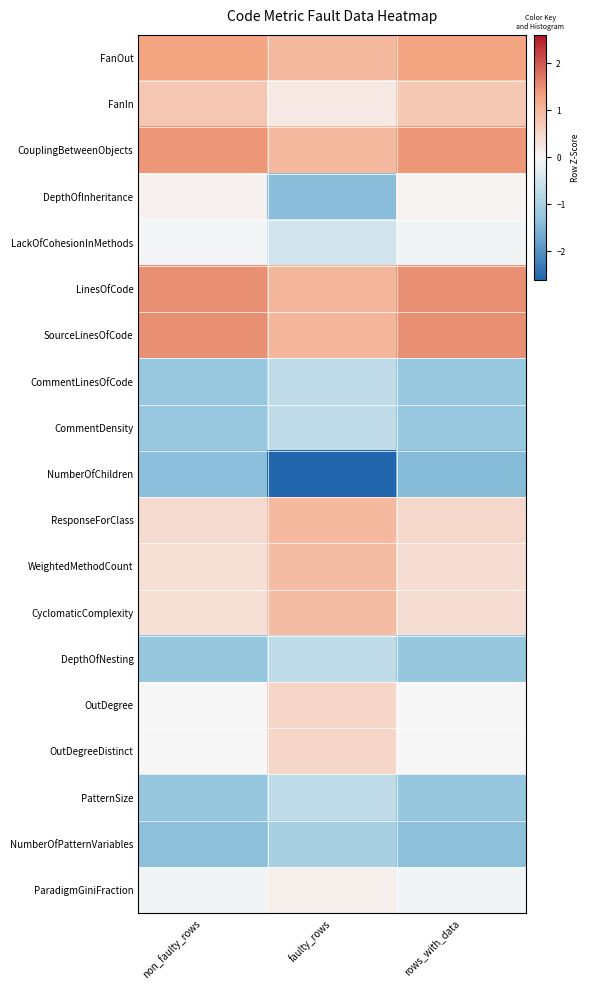

Reading left to right, what are all the values shown in this chart?

FanOut: non_faulty_rows=1.3	faulty_rows=1.0	rows_with_data=1.3
FanIn: non_faulty_rows=0.8	faulty_rows=0.2	rows_with_data=0.7
CouplingBetweenObjects: non_faulty_rows=1.4	faulty_rows=1.0	rows_with_data=1.4
DepthOfInheritance: non_faulty_rows=0.1	faulty_rows=-1.4	rows_with_data=0.0
LackOfCohesionInMethods: non_faulty_rows=-0.1	faulty_rows=-0.5	rows_with_data=-0.1
LinesOfCode: non_faulty_rows=1.5	faulty_rows=1.0	rows_with_data=1.5
SourceLinesOfCode: non_faulty_rows=1.5	faulty_rows=1.0	rows_with_data=1.5
CommentLinesOfCode: non_faulty_rows=-1.2	faulty_rows=-0.7	rows_with_data=-1.2
CommentDensity: non_faulty_rows=-1.2	faulty_rows=-0.7	rows_with_data=-1.2
NumberOfChildren: non_faulty_rows=-1.4	faulty_rows=-2.6	rows_with_data=-1.4
ResponseForClass: non_faulty_rows=0.4	faulty_rows=1.0	rows_with_data=0.5
WeightedMethodCount: non_faulty_rows=0.4	faulty_rows=0.9	rows_with_data=0.4
CyclomaticComplexity: non_faulty_rows=0.4	faulty_rows=0.9	rows_with_data=0.4
DepthOfNesting: non_faulty_rows=-1.2	faulty_rows=-0.7	rows_with_data=-1.2
OutDegree: non_faulty_rows=-0.0	faulty_rows=0.5	rows_with_data=0.0
OutDegreeDistinct: non_faulty_rows=-0.0	faulty_rows=0.5	rows_with_data=0.0
PatternSize: non_faulty_rows=-1.2	faulty_rows=-0.7	rows_with_data=-1.2
NumberOfPatternVariables: non_faulty_rows=-1.4	faulty_rows=-1.0	rows_with_data=-1.3
ParadigmGiniFraction: non_faulty_rows=-0.1	faulty_rows=0.1	rows_with_data=-0.1